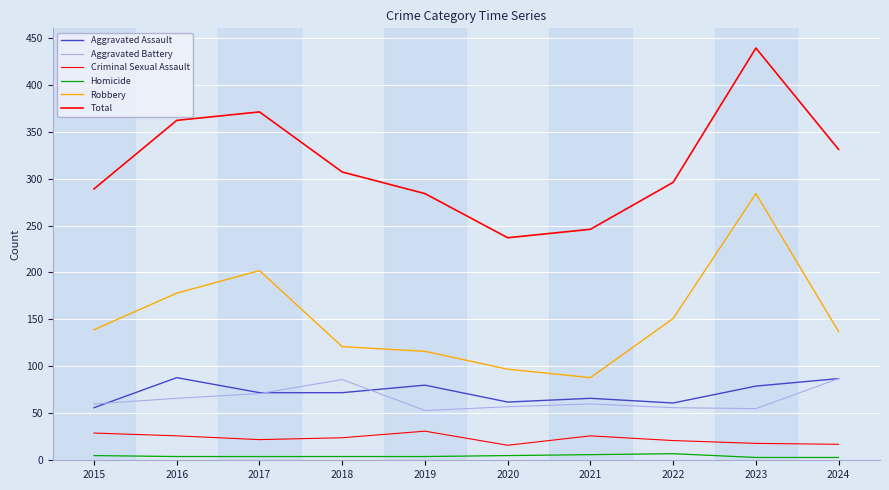

The value of Criminal Sexual Assault at 2017 is 22. True or false?

True